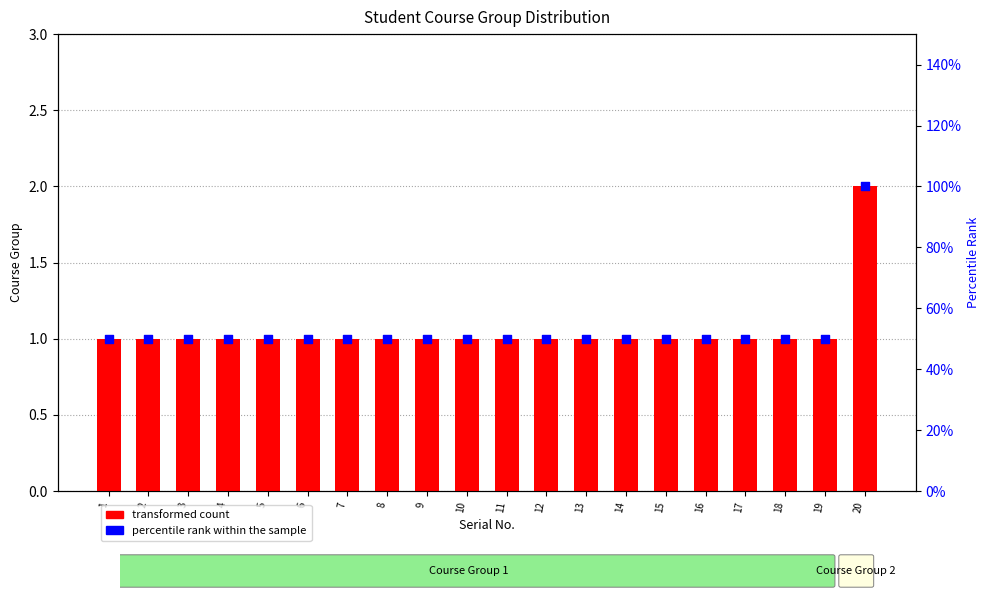

Which series has the largest Y range (max minus min)?

transformed count